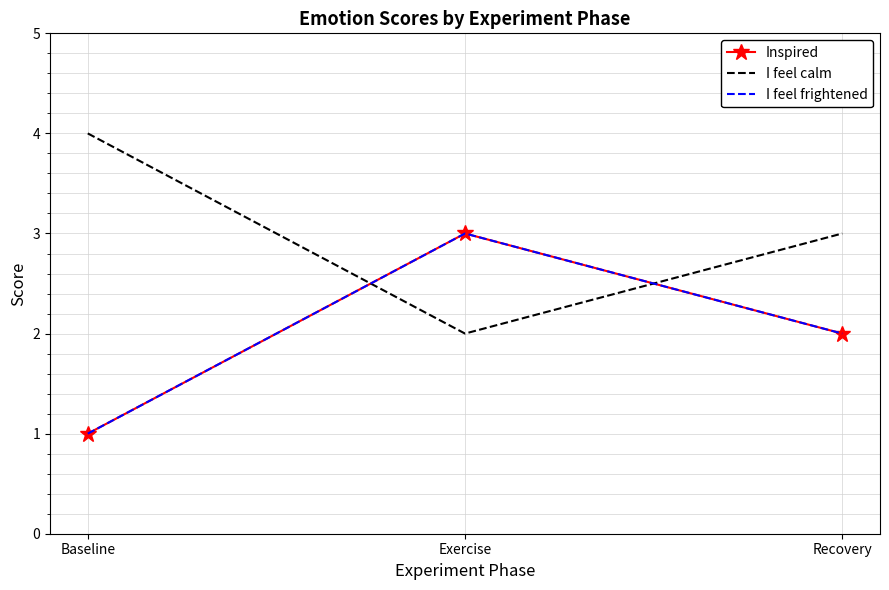

Which series has the widest spread of values?

Inspired